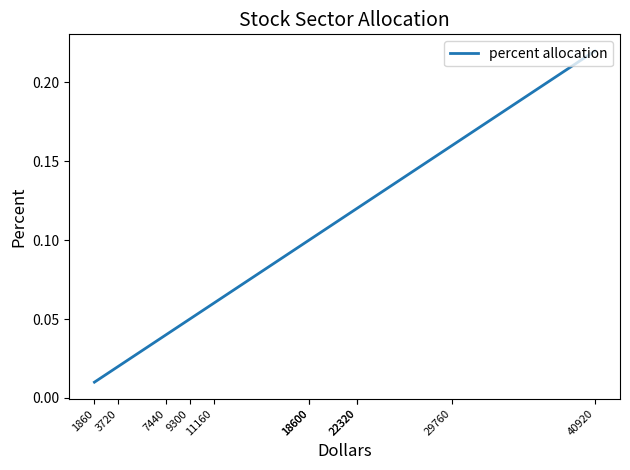

True or false: there are more than 0 points higher than both neighbors.

False